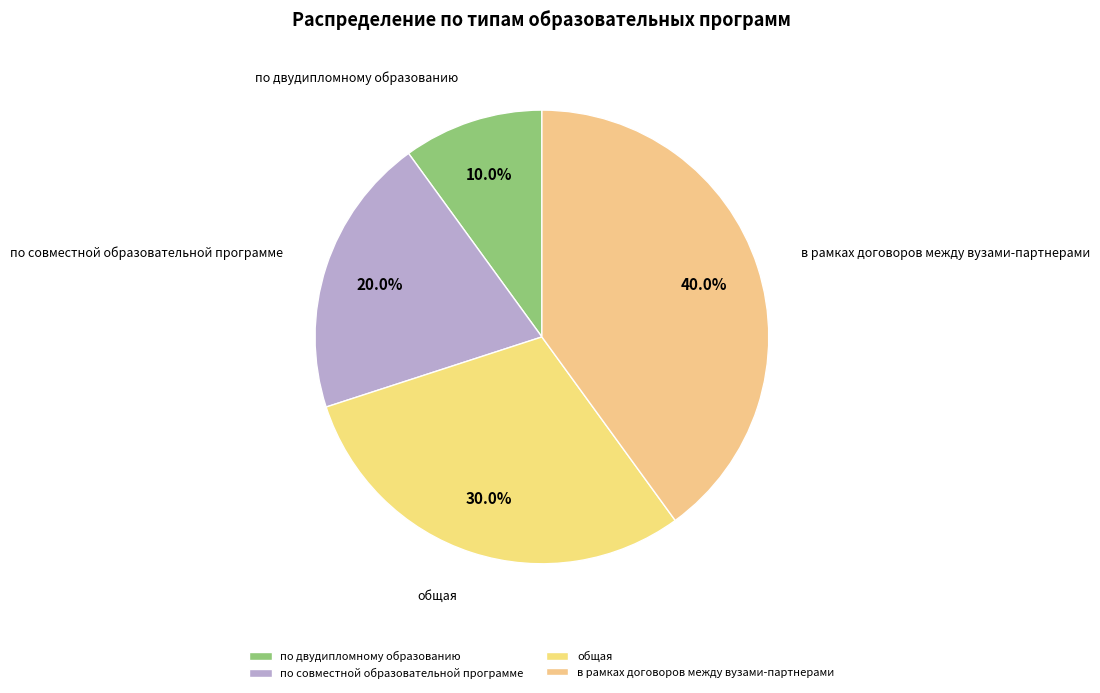

What percentage do в рамках договоров между вузами-партнерами and по двудипломному образованию together represent?

50.0%